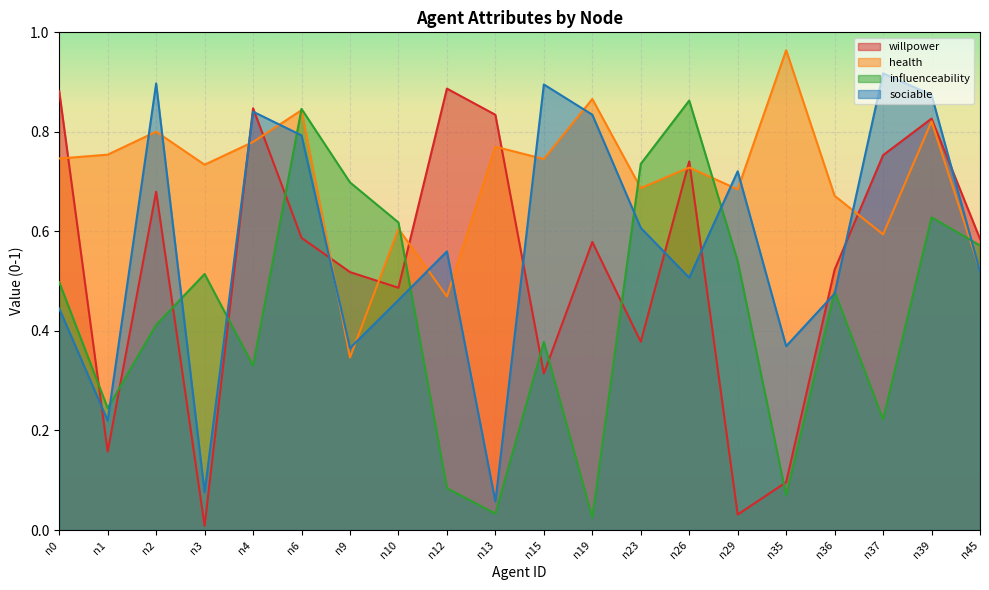

Reading left to right, extract all data points from this chart.

willpower: n0=0.9	n1=0.2	n2=0.7	n3=0.0	n4=0.8	n6=0.6	n9=0.5	n10=0.5	n12=0.9	n13=0.8	n15=0.3	n19=0.6	n23=0.4	n26=0.7	n29=0.0	n35=0.1	n36=0.5	n37=0.8	n39=0.8	n45=0.6
health: n0=0.7	n1=0.8	n2=0.8	n3=0.7	n4=0.8	n6=0.8	n9=0.3	n10=0.6	n12=0.5	n13=0.8	n15=0.7	n19=0.9	n23=0.7	n26=0.7	n29=0.7	n35=1.0	n36=0.7	n37=0.6	n39=0.8	n45=0.5
influenceability: n0=0.5	n1=0.2	n2=0.4	n3=0.5	n4=0.3	n6=0.8	n9=0.7	n10=0.6	n12=0.1	n13=0.0	n15=0.4	n19=0.0	n23=0.7	n26=0.9	n29=0.5	n35=0.1	n36=0.5	n37=0.2	n39=0.6	n45=0.6
sociable: n0=0.4	n1=0.2	n2=0.9	n3=0.1	n4=0.8	n6=0.8	n9=0.4	n10=0.5	n12=0.6	n13=0.1	n15=0.9	n19=0.8	n23=0.6	n26=0.5	n29=0.7	n35=0.4	n36=0.5	n37=0.9	n39=0.9	n45=0.5